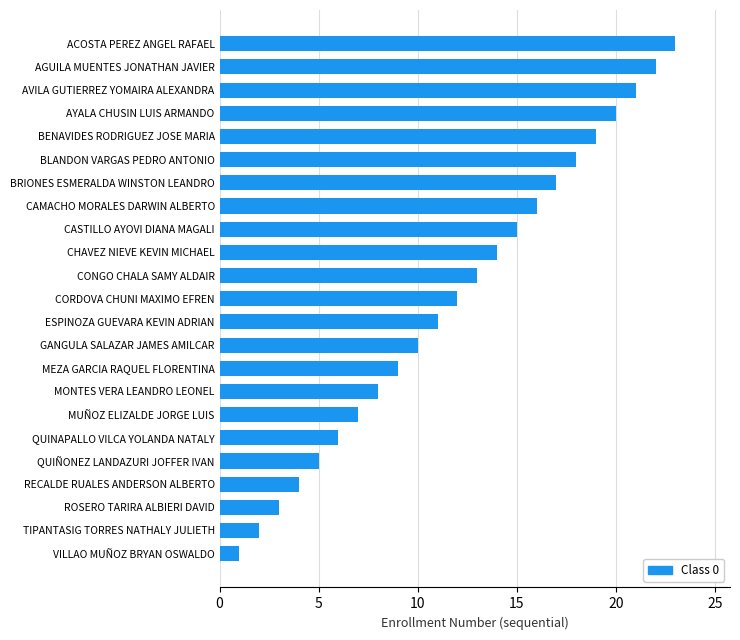

What is the change in value from QUIÑONEZ LANDAZURI JOFFER IVAN to MUÑOZ ELIZALDE JORGE LUIS?

+2